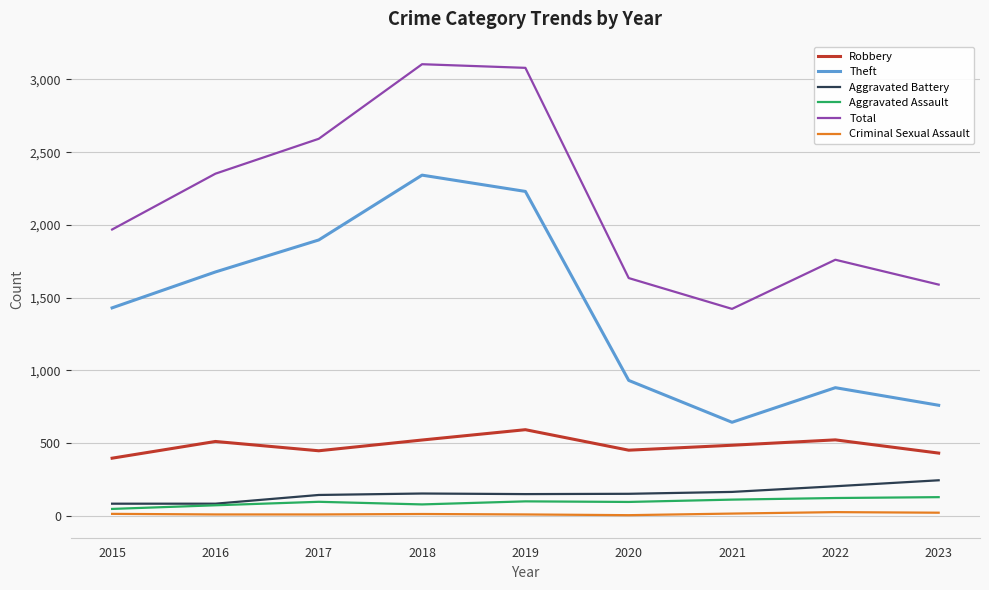

Which series changed the most between 2015 and 2017?

Total